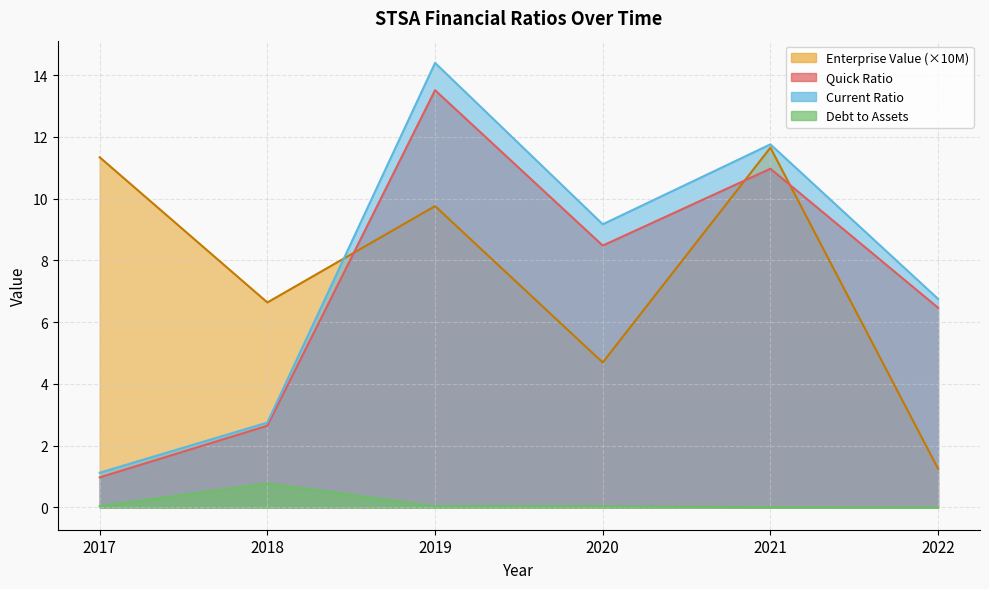

Which series has the largest total across all categories?

CurrentRatio